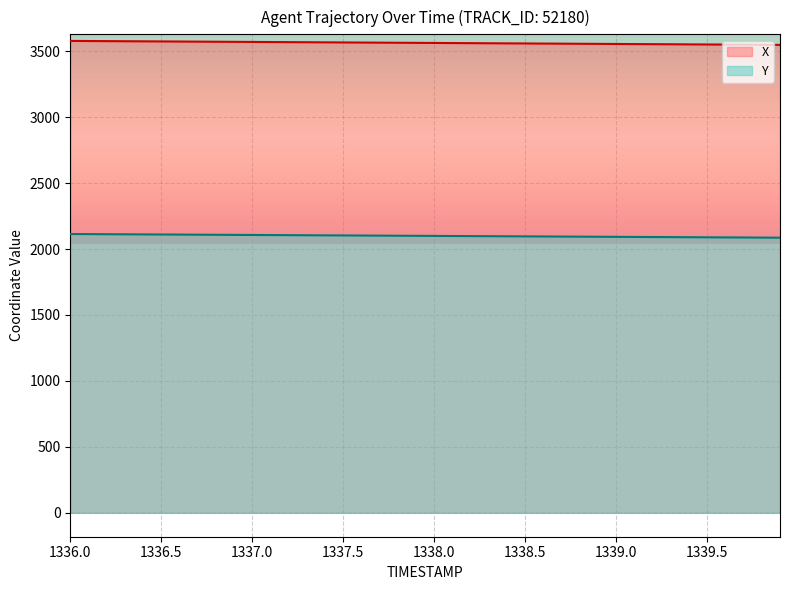

What are all the series names shown in the legend?

X, Y